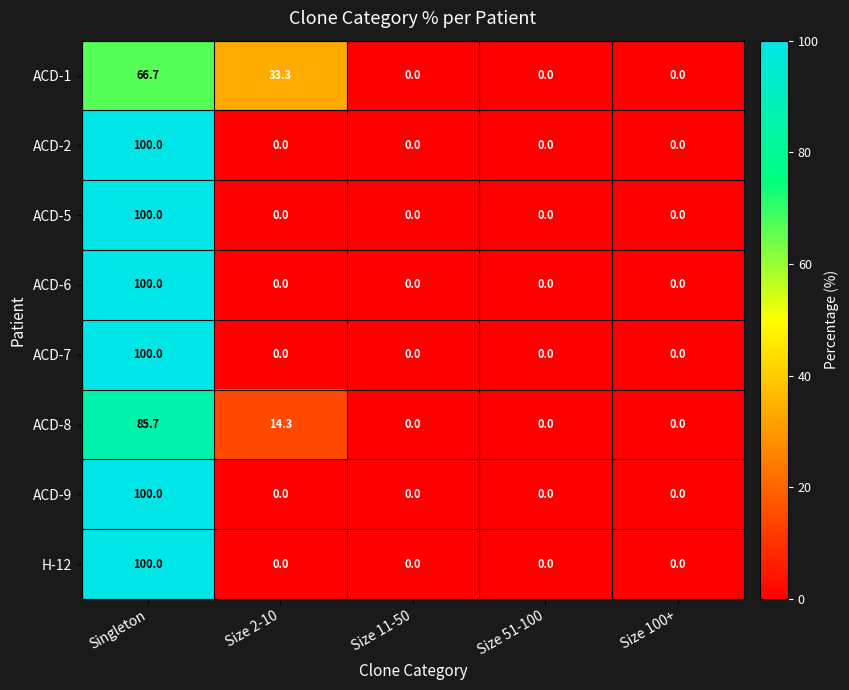

The value of ACD-2 at Size 100+ is -60.0. True or false?

False